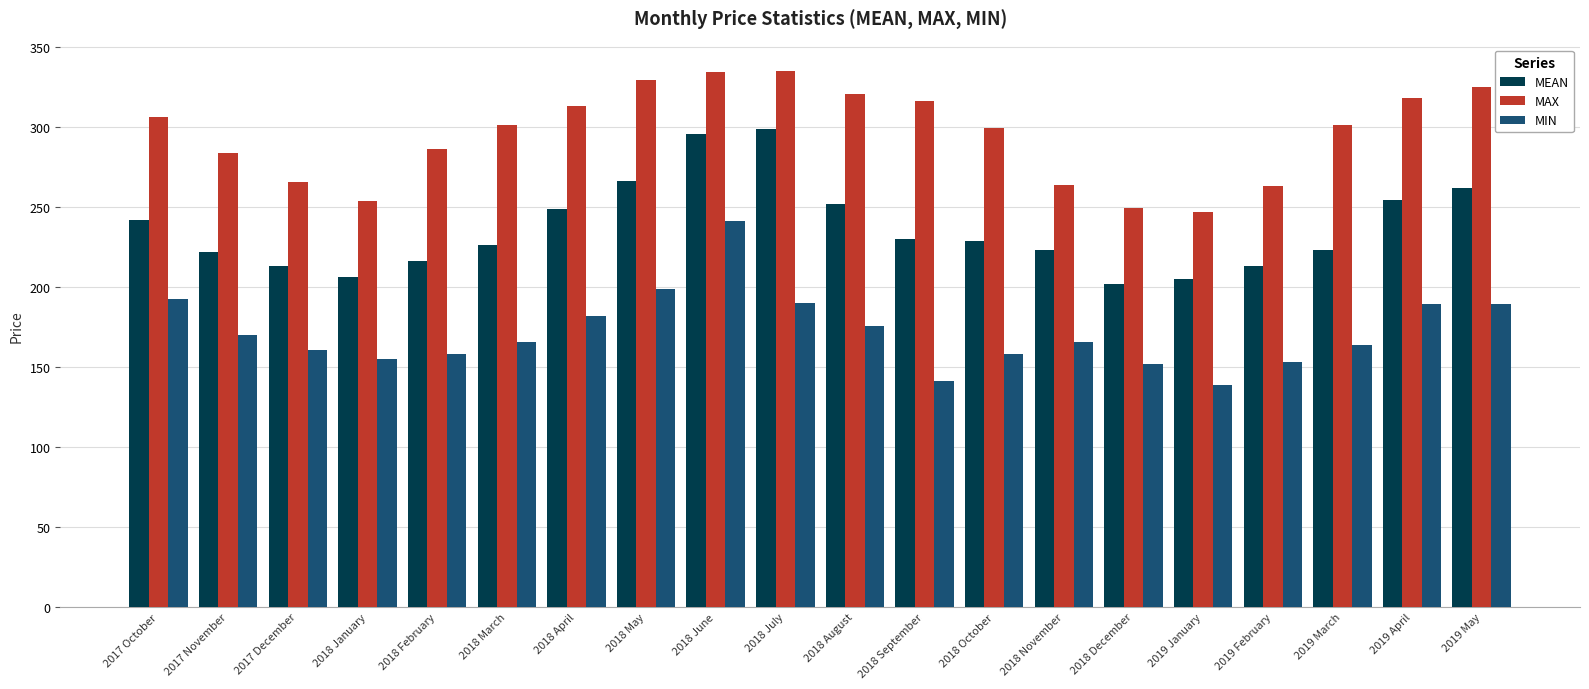

What is the difference between the maximum and minimum values in the MAX series?

88.2